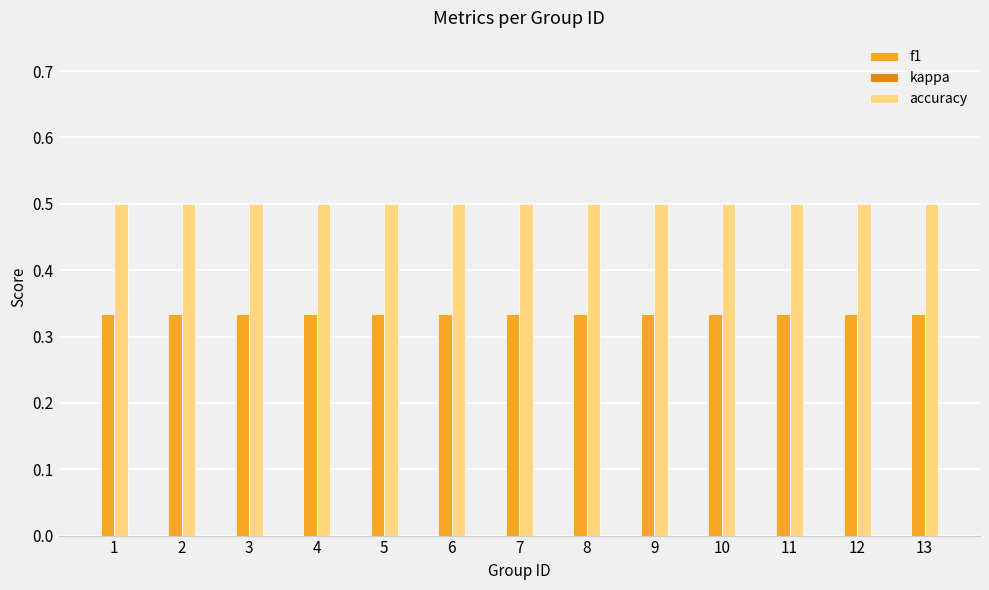

How many series are shown in this chart?

2